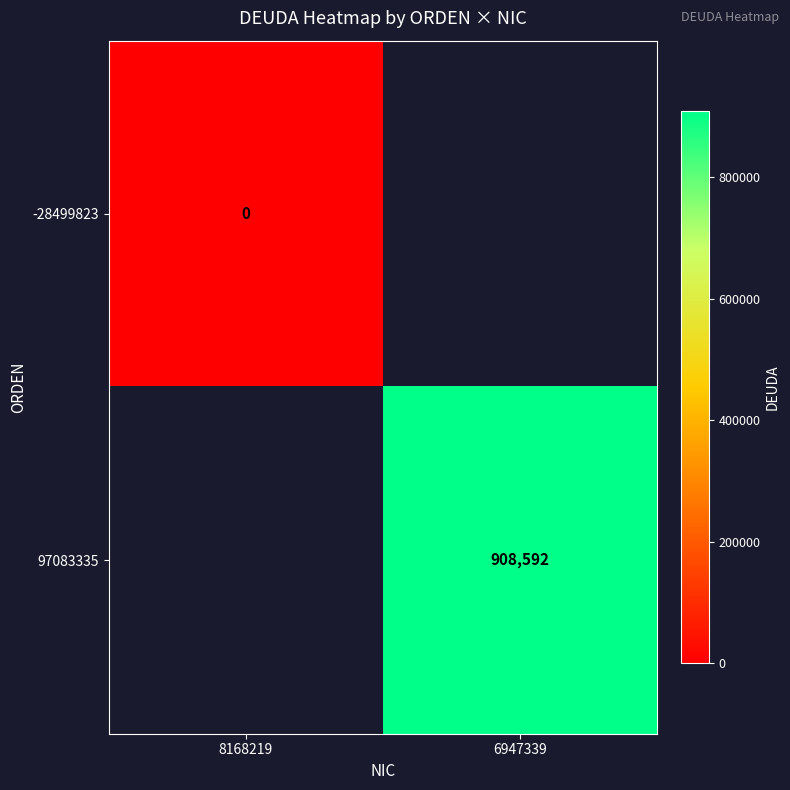

The value of 97083335 at 6947339 is 1447441. True or false?

False